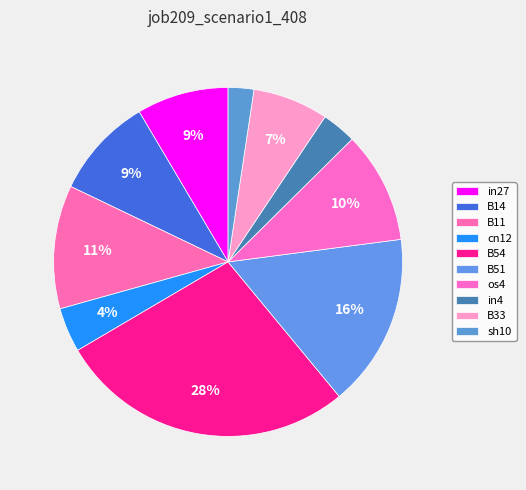

How many slices are in this pie chart?

10